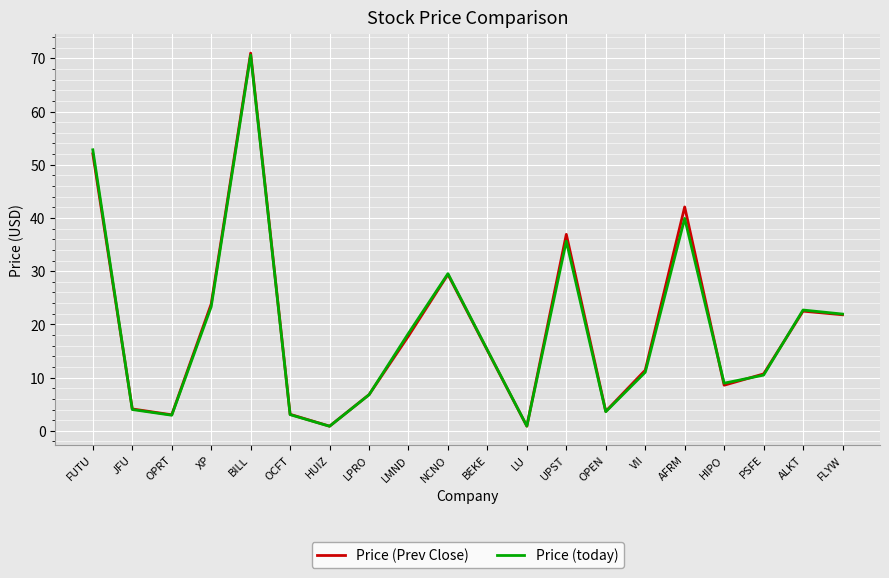

At which category does Price (today) reach its first local peak?

BILL